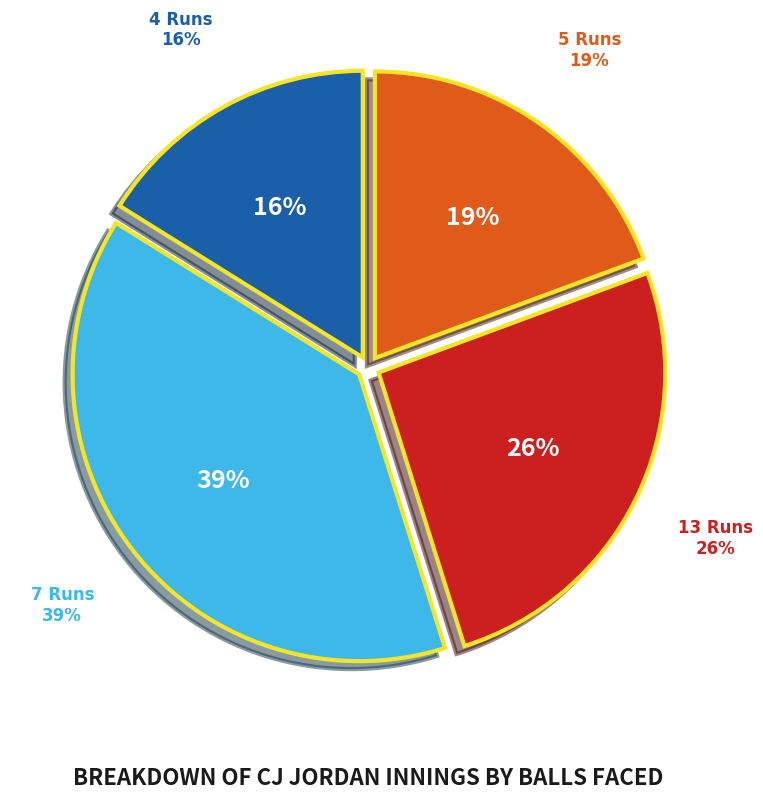

Which slice is the largest?

7 Runs